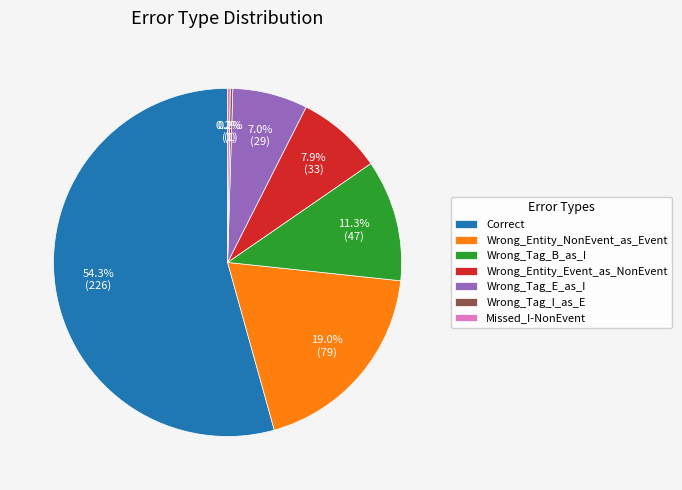

What is the largest slice in the pie chart?

Correct